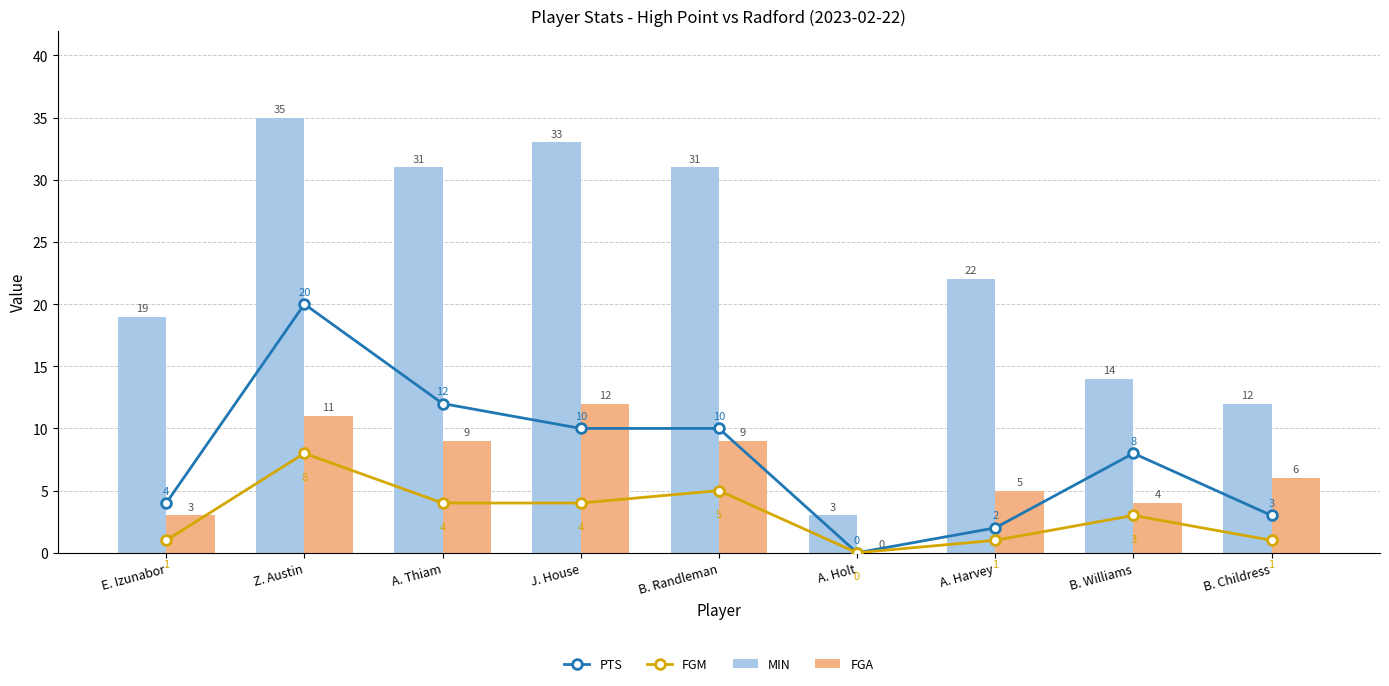

Between E. Izunabor and A. Holt, which series saw the biggest shift?

MIN